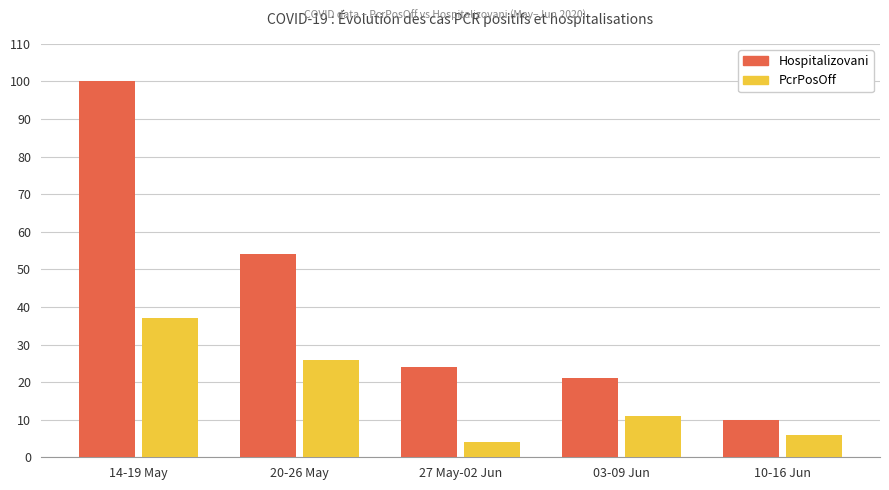

What is the total value across all series at 20-26 May?

80